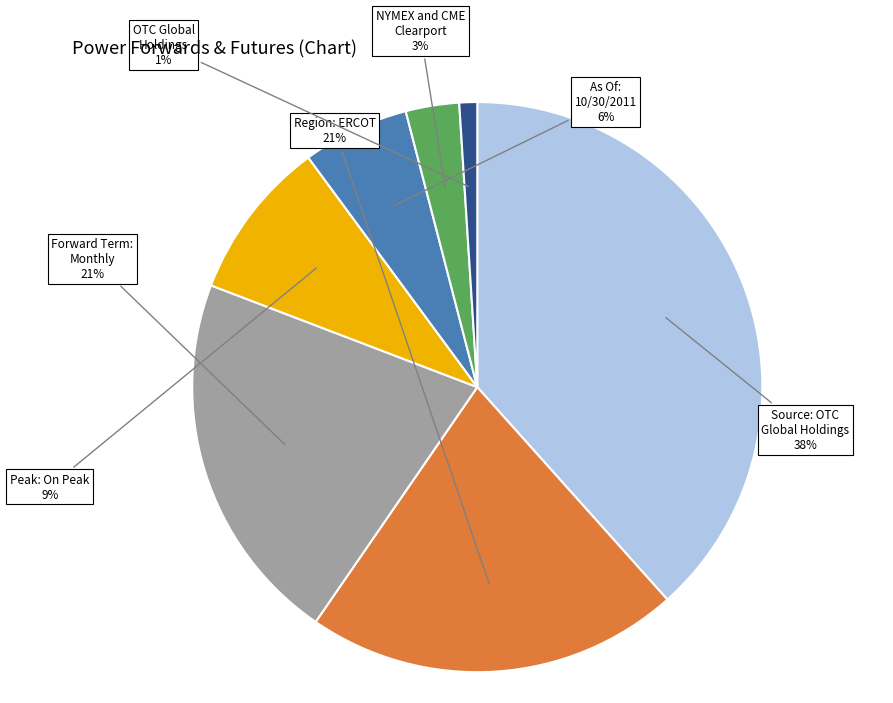

To the nearest percent, what is the average slice percentage?

14%